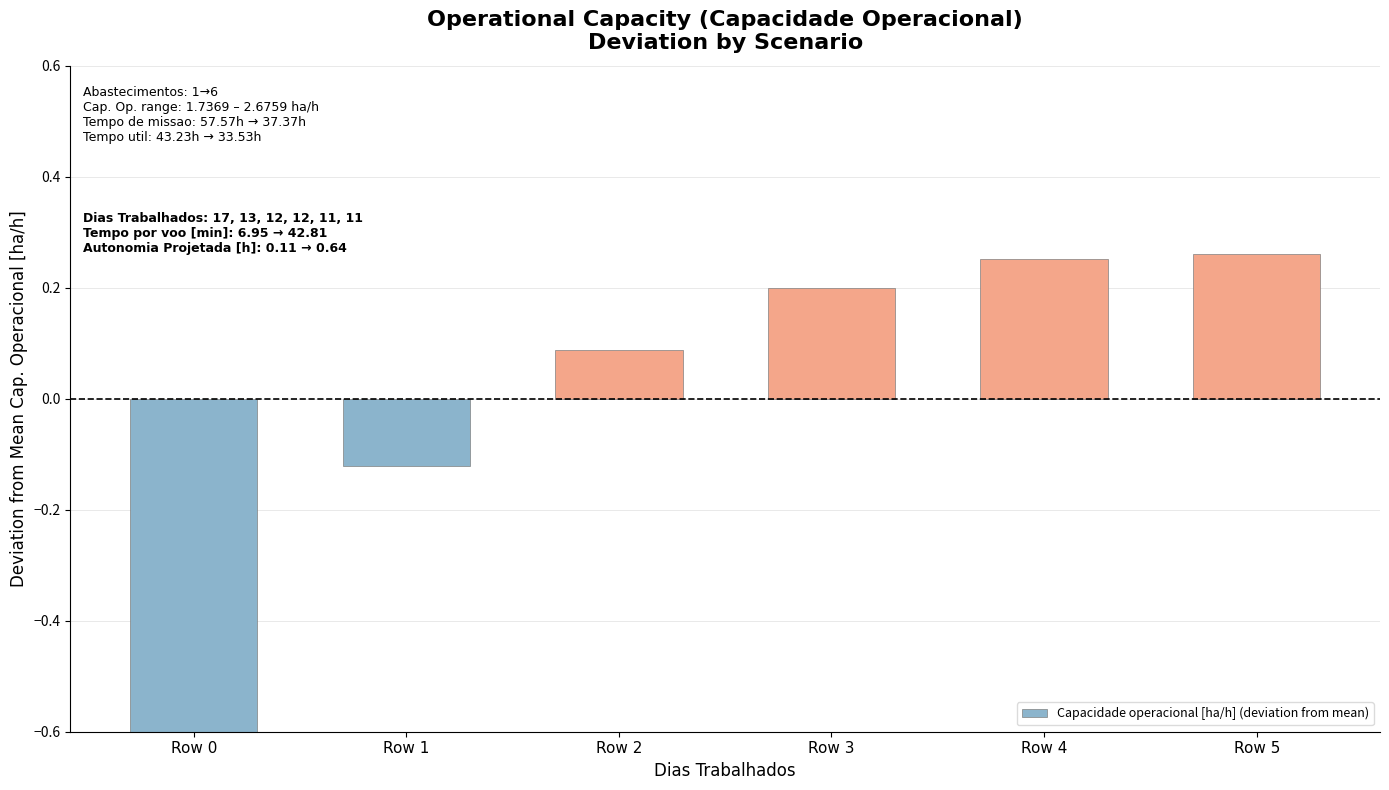

What is the value of the 1st bar from the left?

-0.7